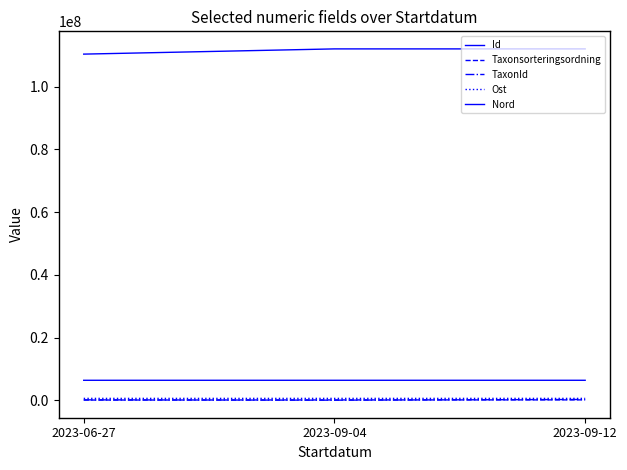

The TaxonId series shows 6443.0 at 2023-09-04. True or false?

True